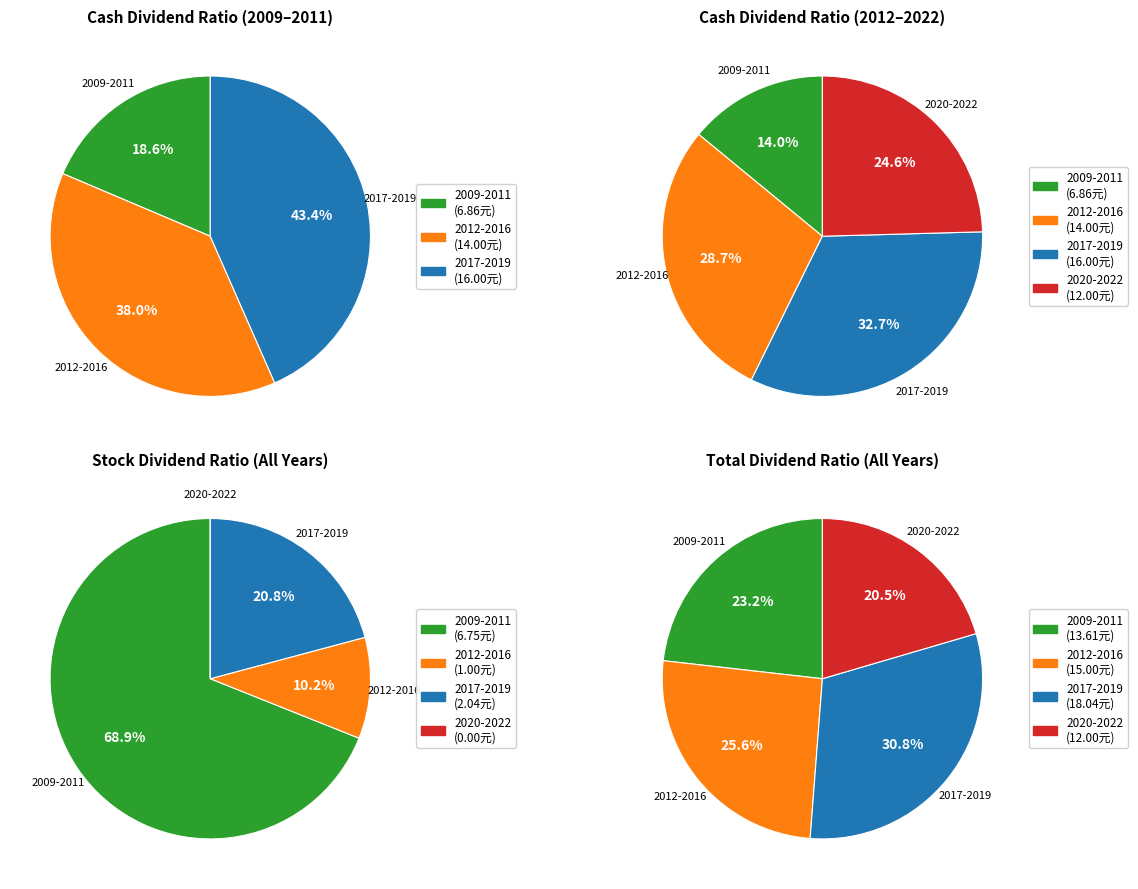

Count the number of slices in the pie.

14